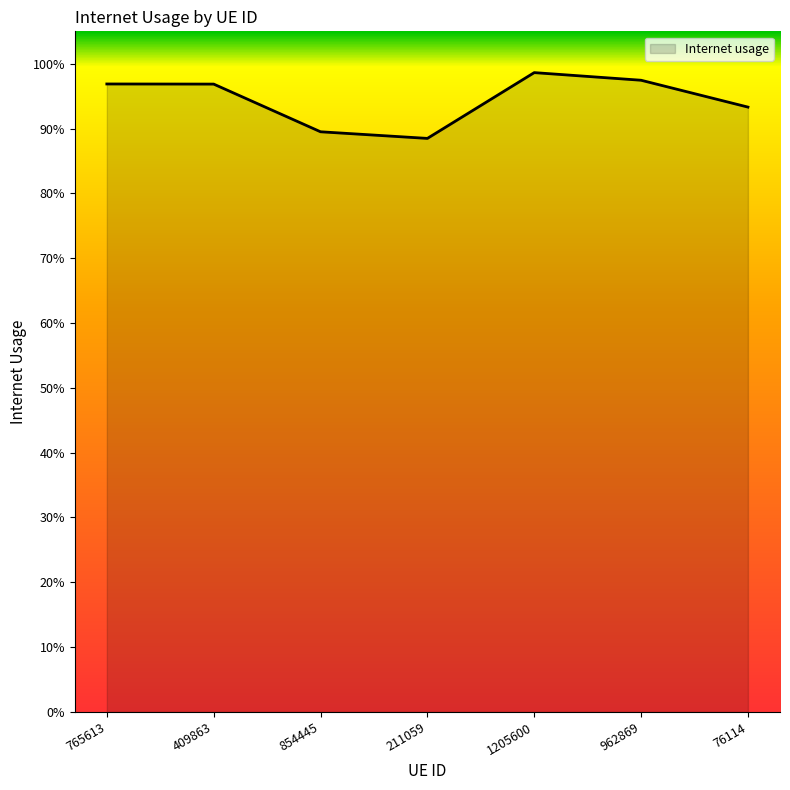

What is the difference between the maximum and minimum values?

0.1